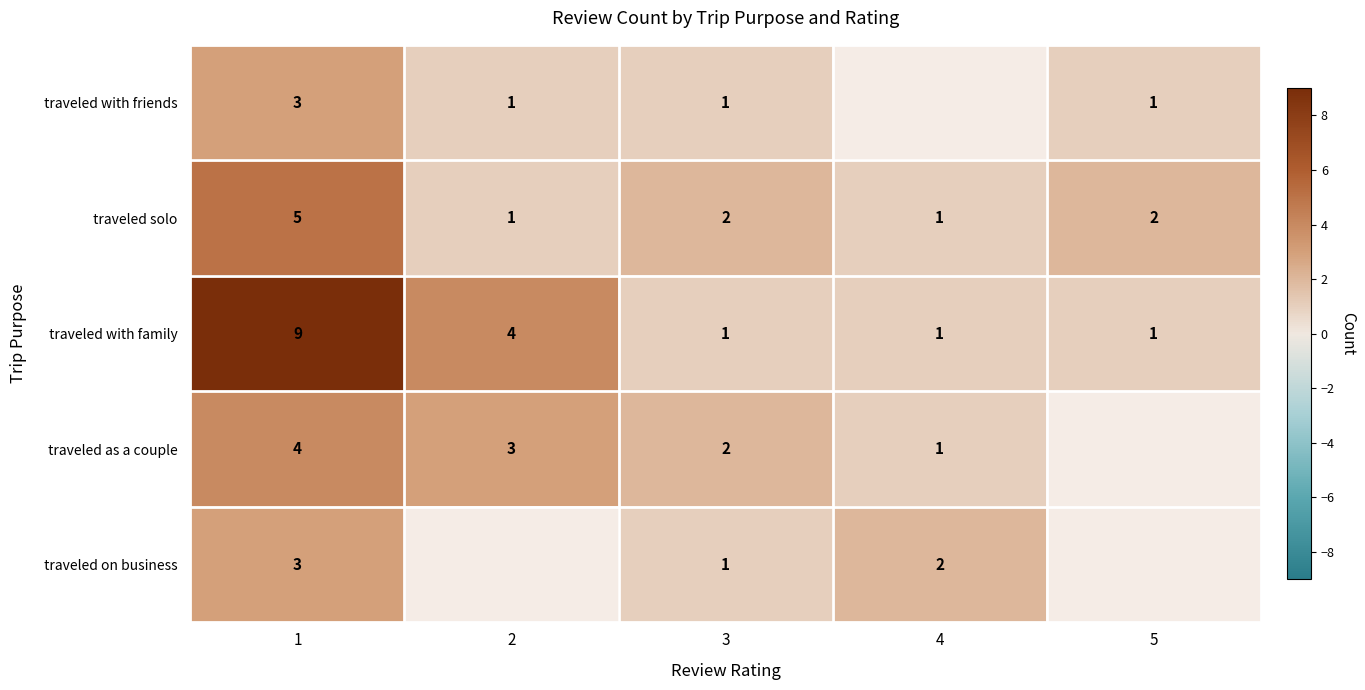

Between 3 and 2, which is larger?

3